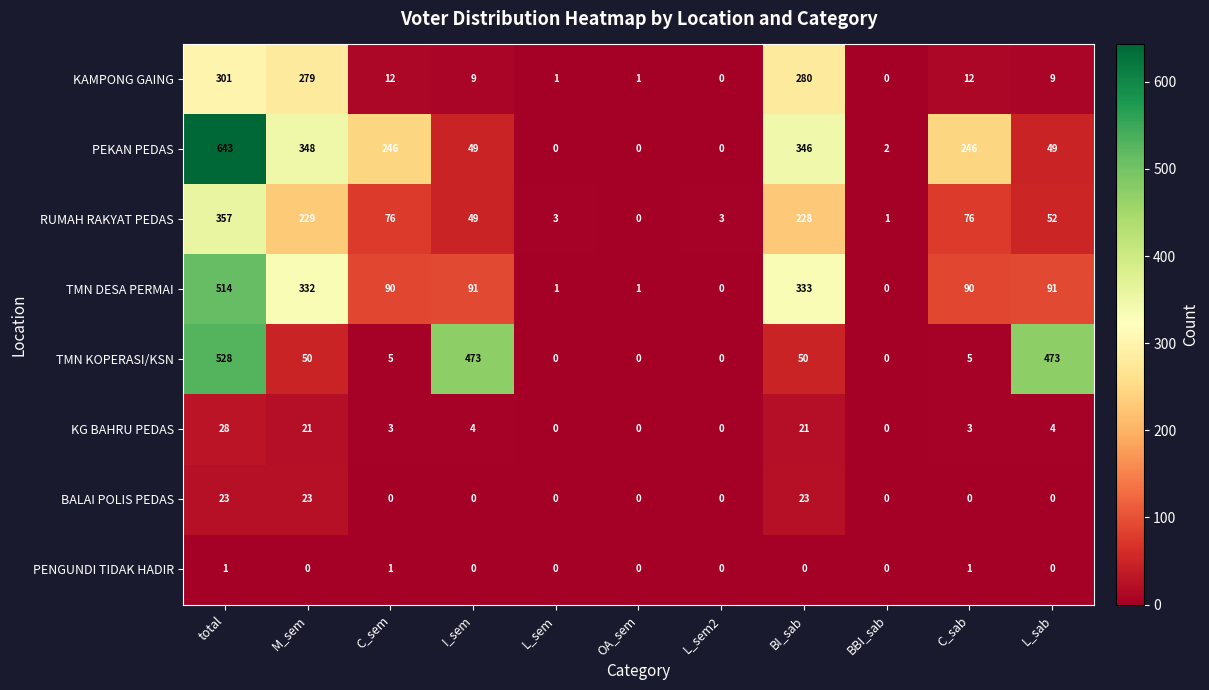

Where does the PEKAN PEDAS series first go above 49?

total